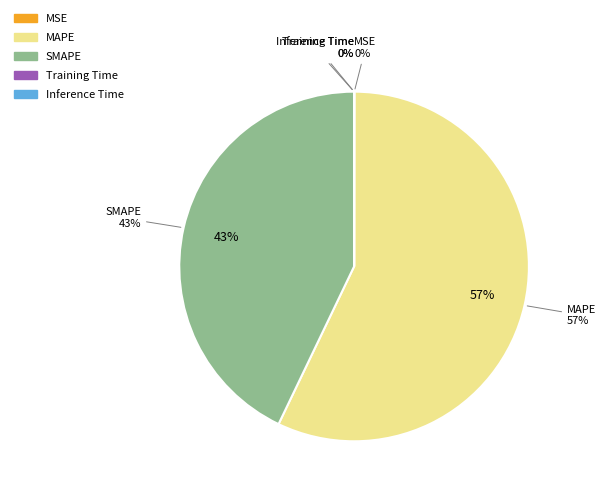

The Inference Time slice represents 1% of the pie. True or false?

False